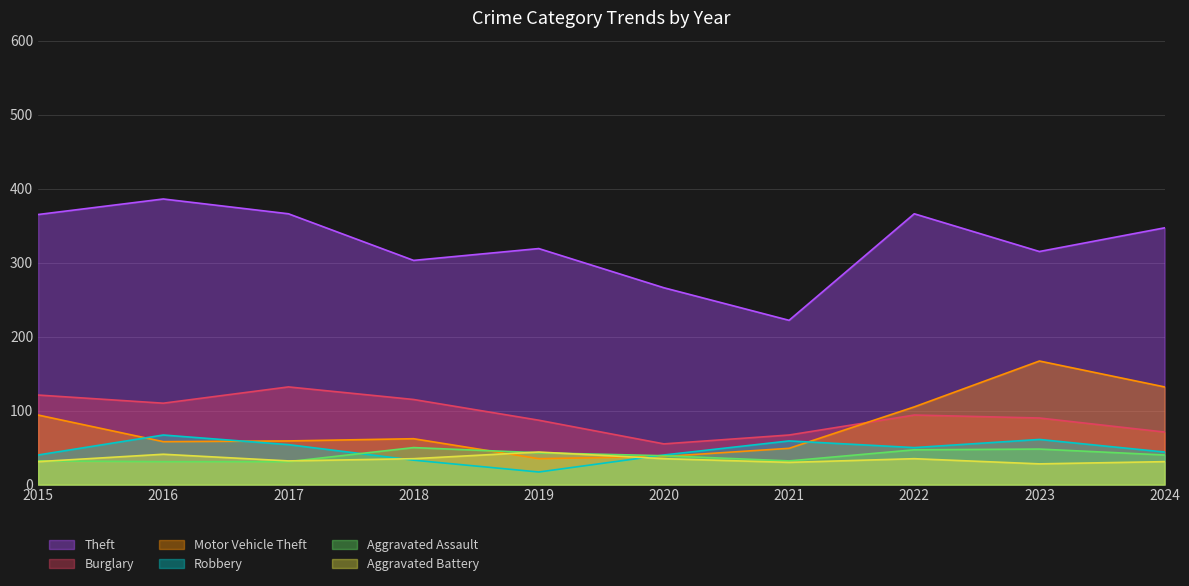

What is the value of the Motor Vehicle Theft point at the 3rd from the left?

59